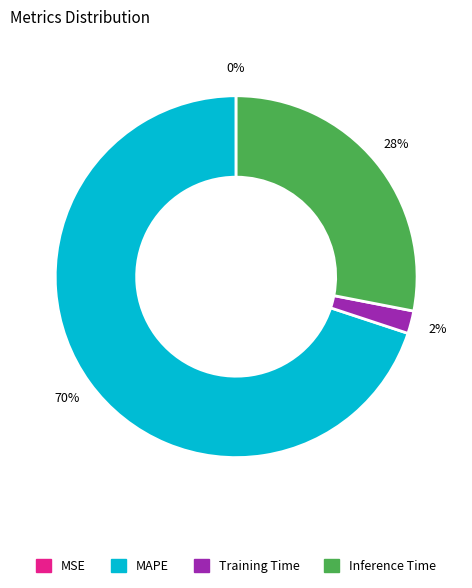

Which category accounts for the majority?

MAPE